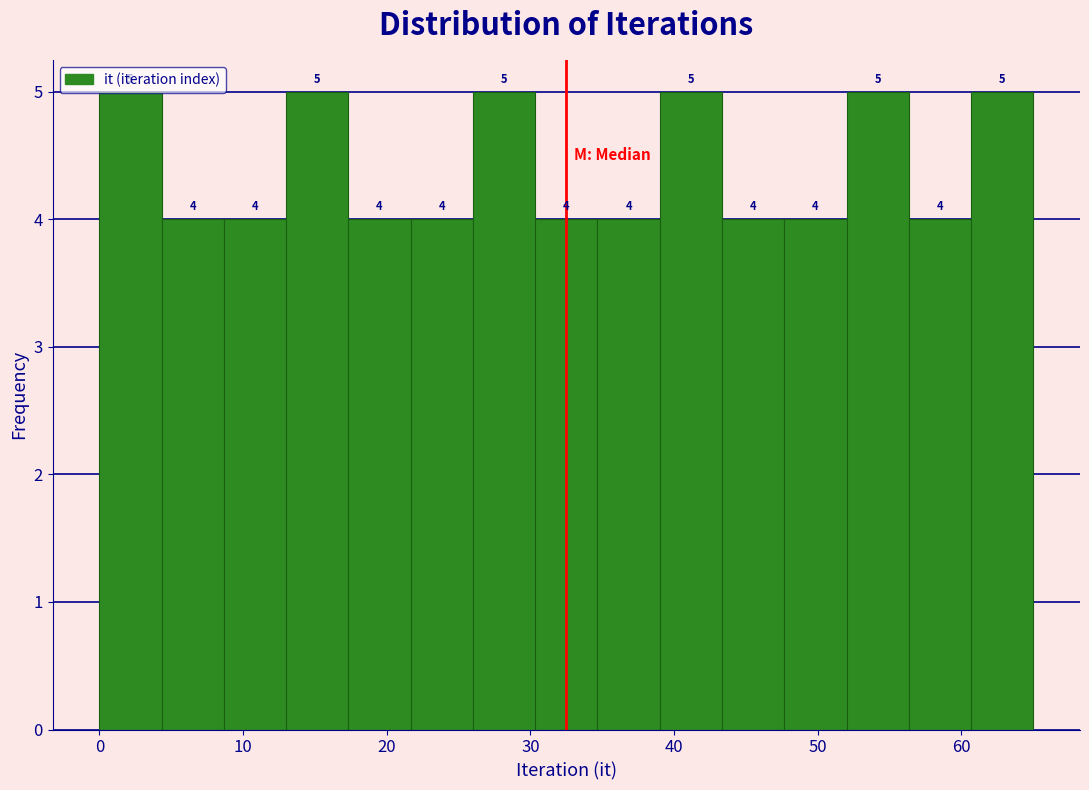

How tall is the bar that spans 0 to 4 on the x-axis? The bar edges are not printed on the chart, so give them approximately, as read against the axis.

5